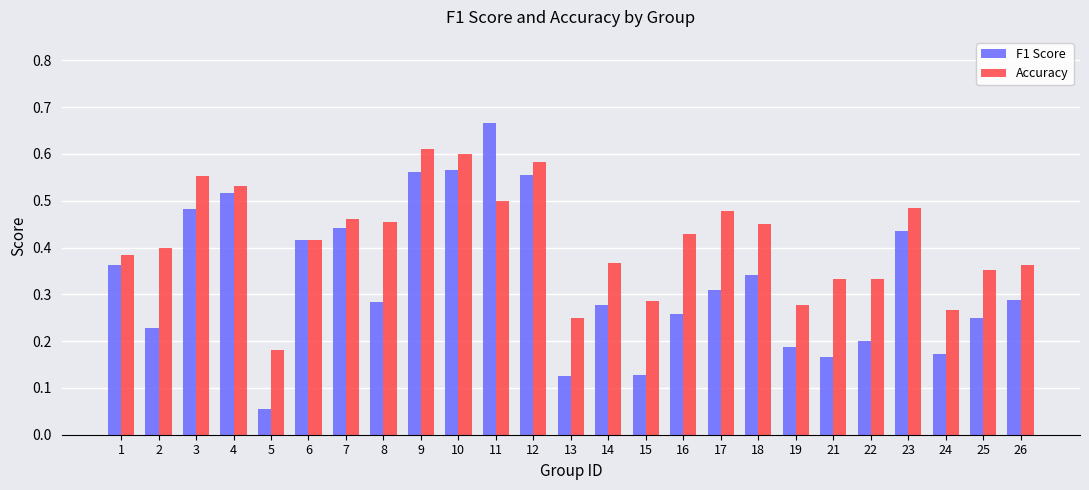

Count the number of categories in the chart.

25